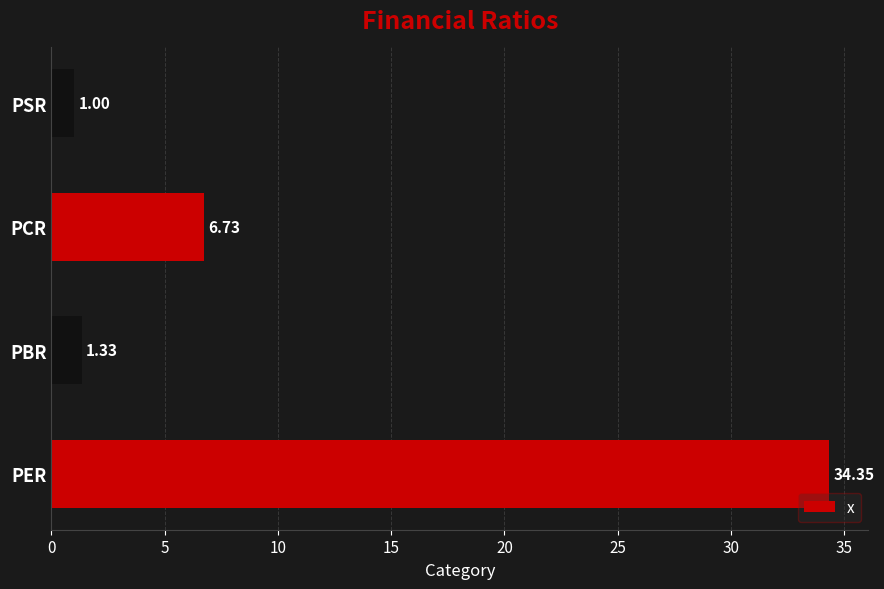

How many values are below 6?

2